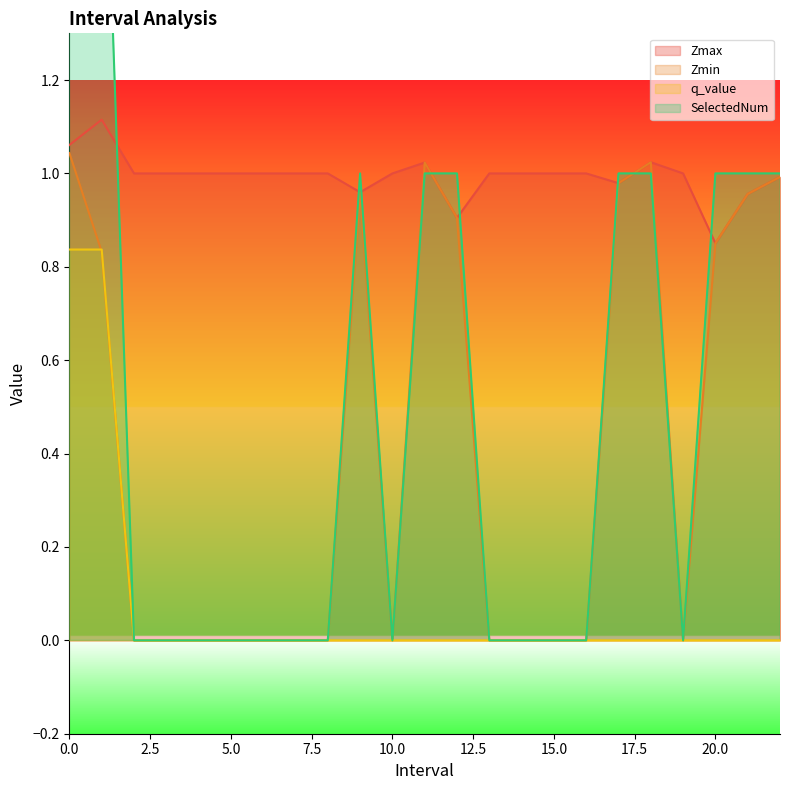

True or false: q_value and SelectedNum intersect in this chart.

False